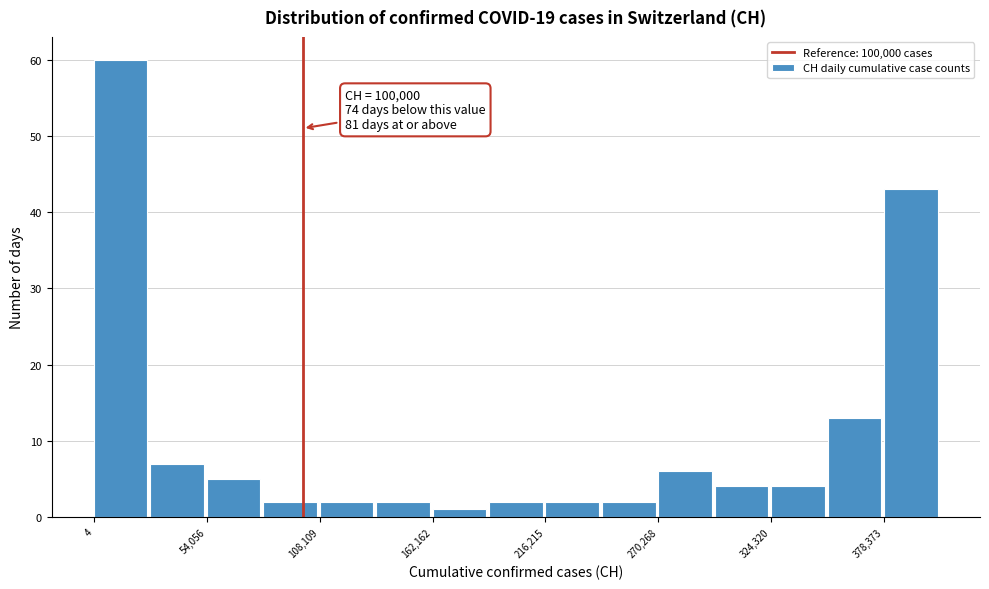

Around what value on the x-axis is the tallest bar? Give the approximate position of its centre, as read against the axis.

10000